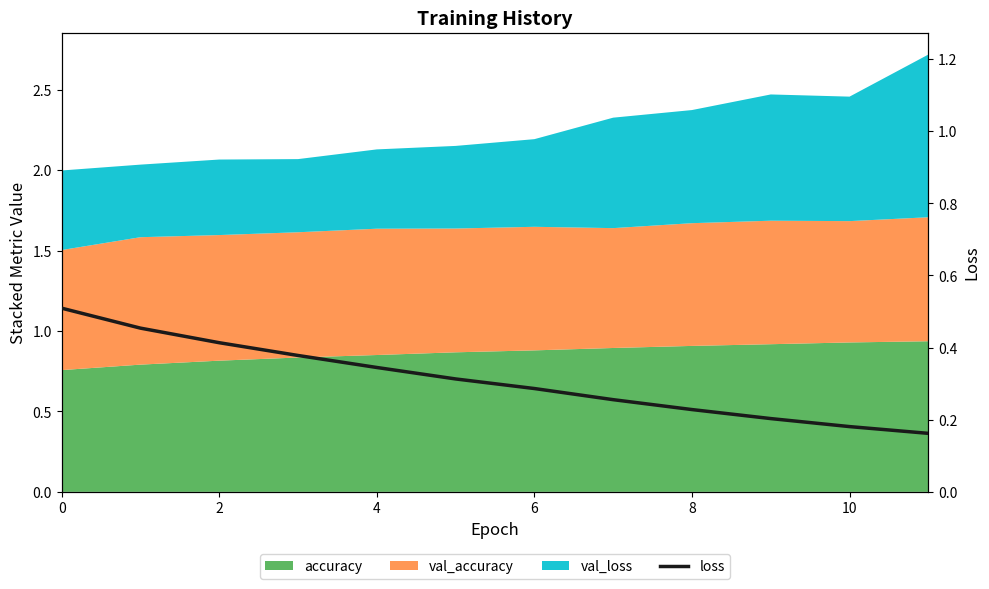

Count the number of categories in the chart.

12